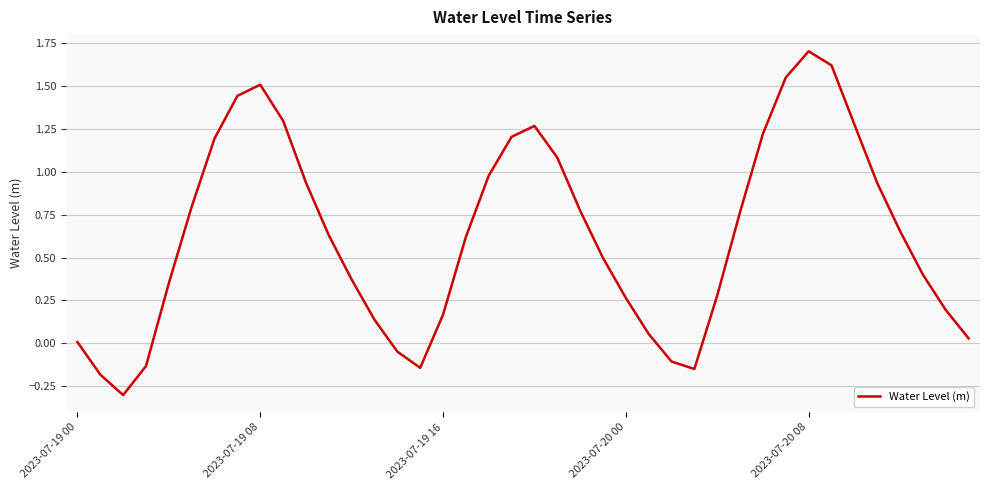

What is the difference between the maximum and second lowest values?

1.9